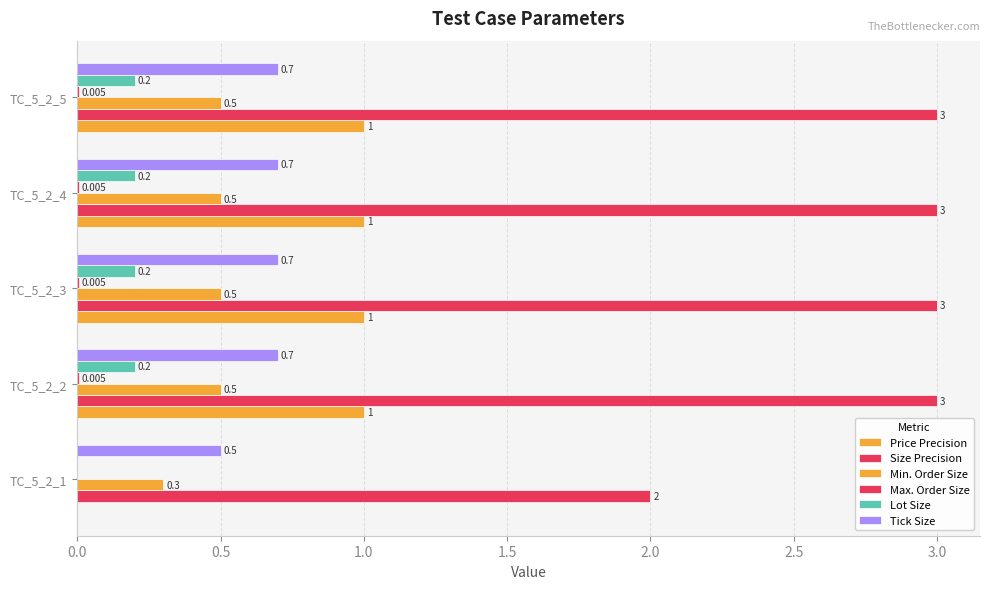

How many categories are shown in the chart?

5